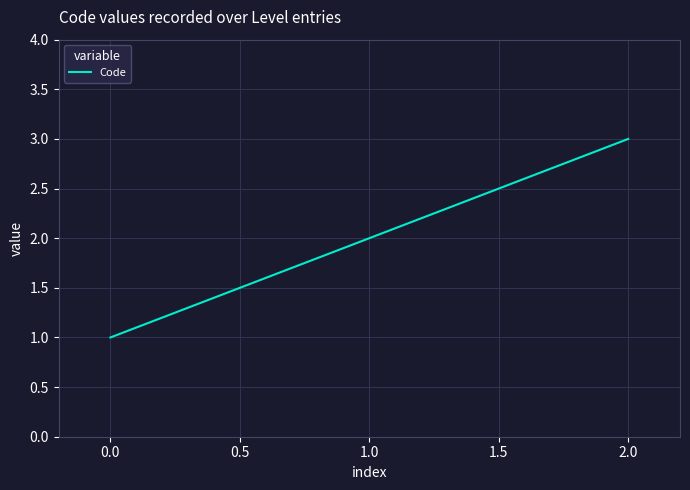

List the labels in order of value, smallest first.

0.0, 1.0, 2.0